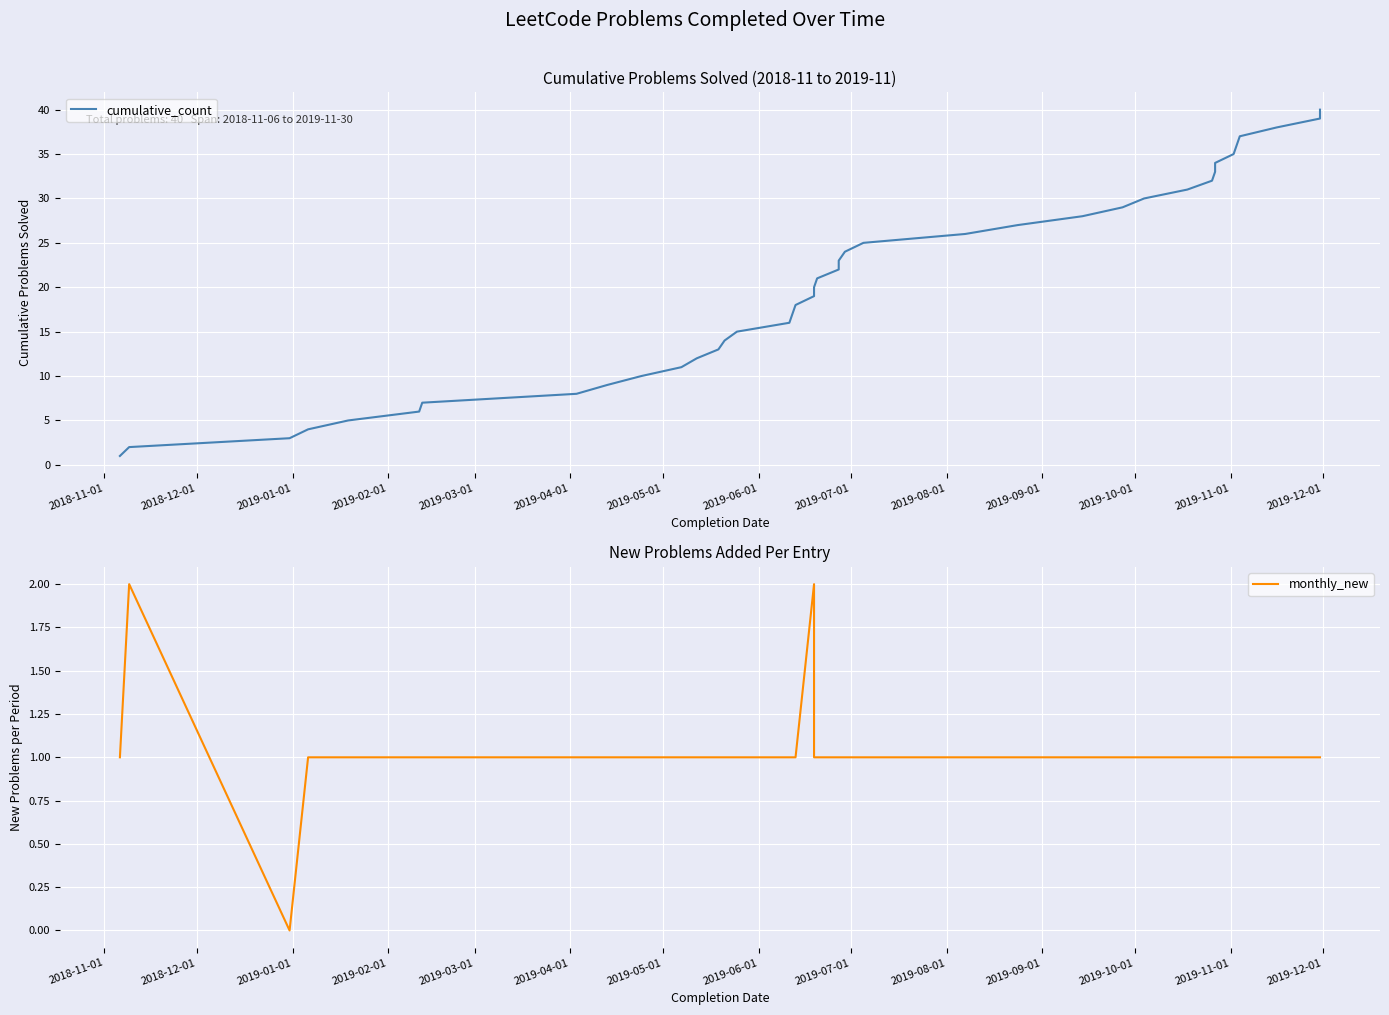

True or false: cumulative_count has a value of 42 at 26.

False